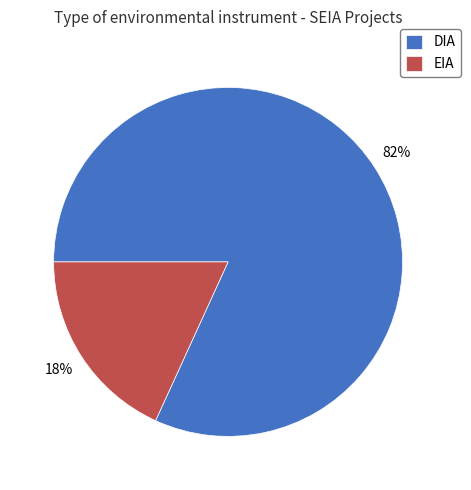

Count the number of slices in the pie.

2